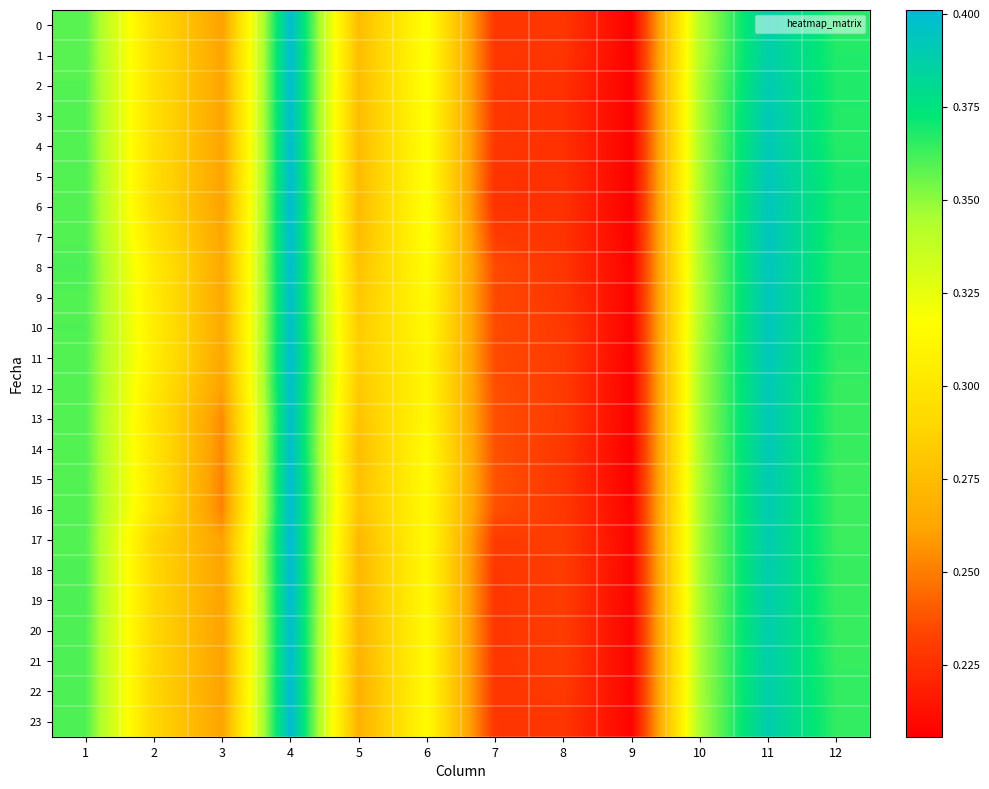

How many data points does each series have?

12